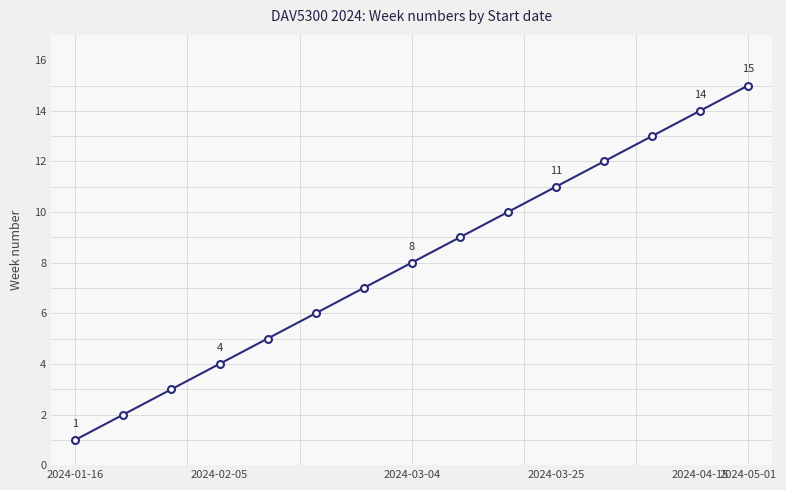

What is the greatest value displayed?

15